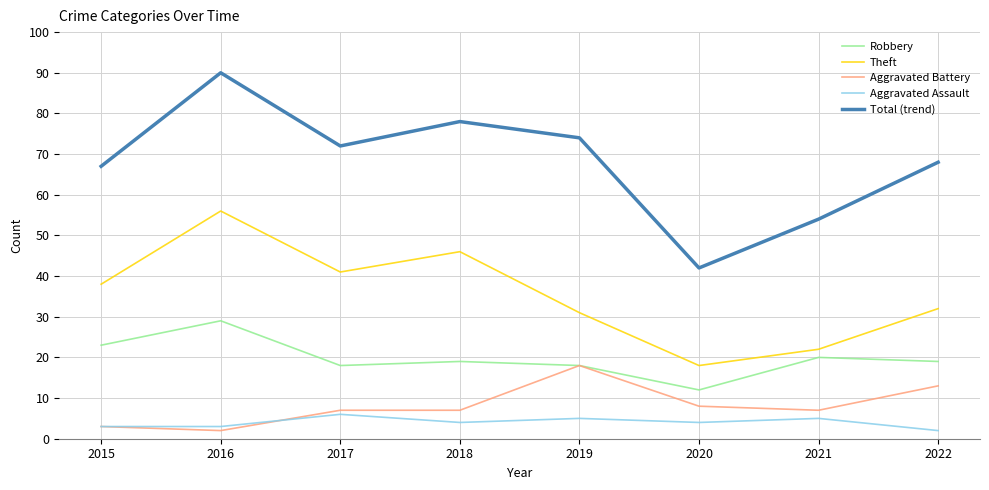

The value of Robbery at 2016 is 29. True or false?

True